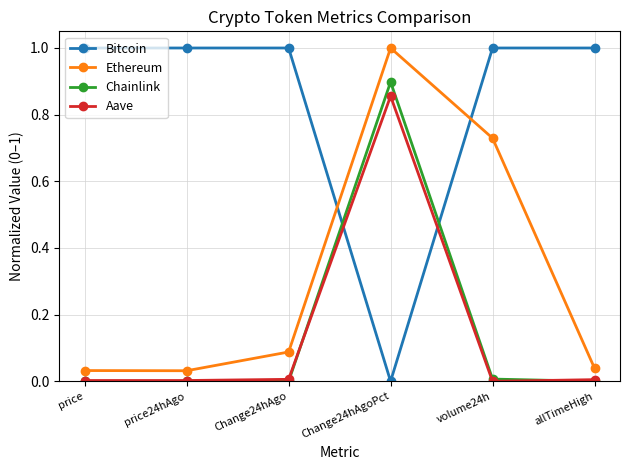

What position from the left is price?

1